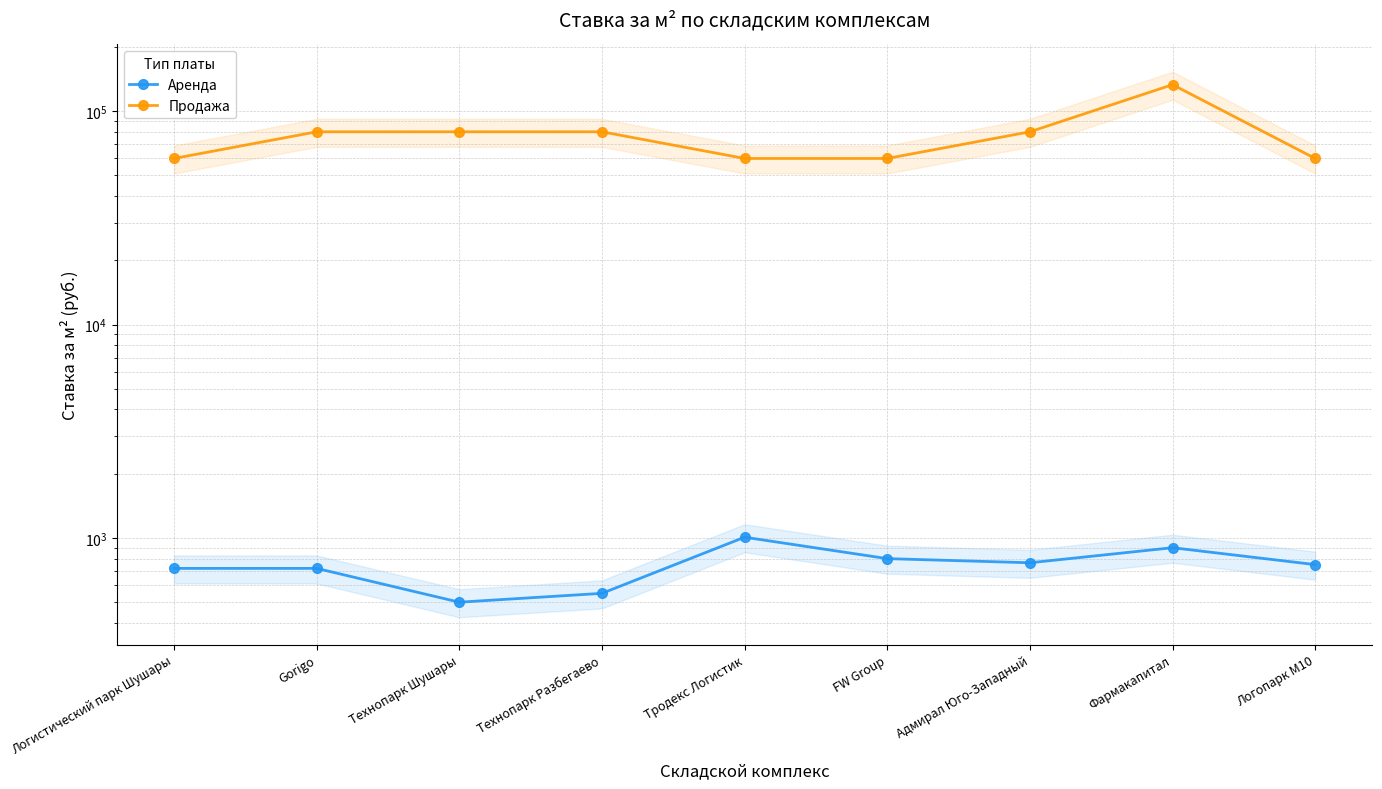

Reading right to left, what are all the values shown in this chart?

Аренда: Логопарк М10=750	Фармакапитал=900	Адмирал Юго-Западный=765	FW Group=800	Тродекс Логистик=1008	Технопарк Разбегаево=550	Технопарк Шушары=500	Gorigo=720	Логистический парк Шушары=720
Продажа: Логопарк М10=60000	Фармакапитал=133002	Адмирал Юго-Западный=80000	FW Group=60000	Тродекс Логистик=60000	Технопарк Разбегаево=80000	Технопарк Шушары=80000	Gorigo=80000	Логистический парк Шушары=60000